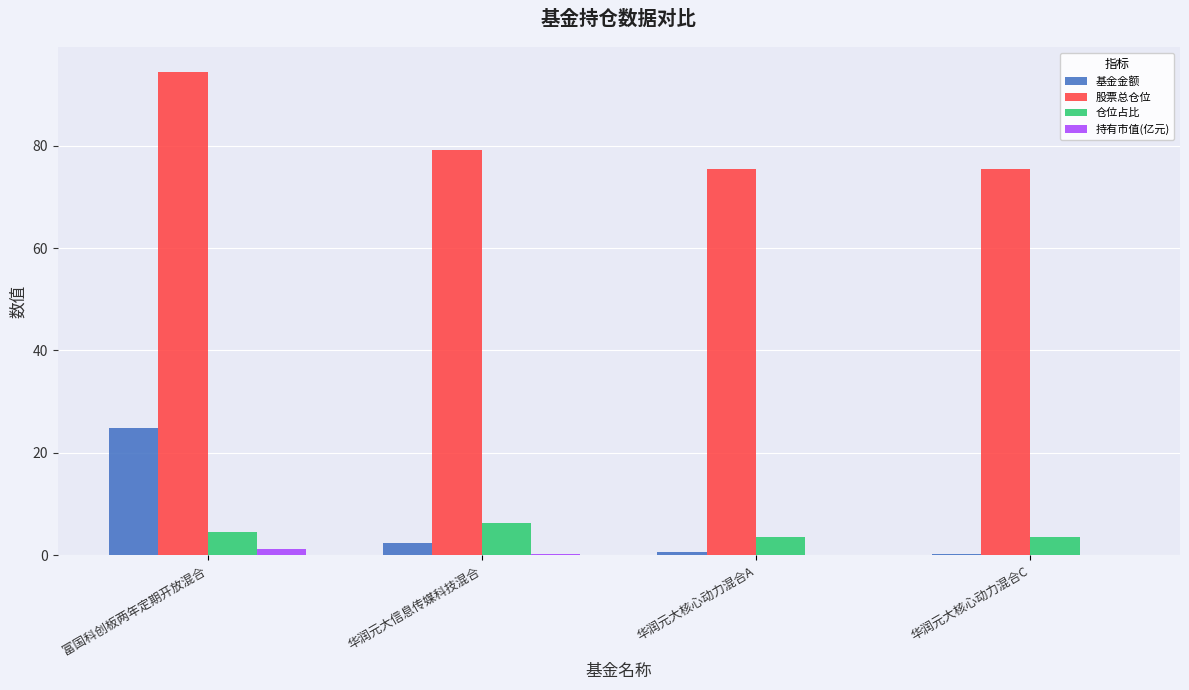

At which category is the sum across all series the highest?

富国科创板两年定期开放混合